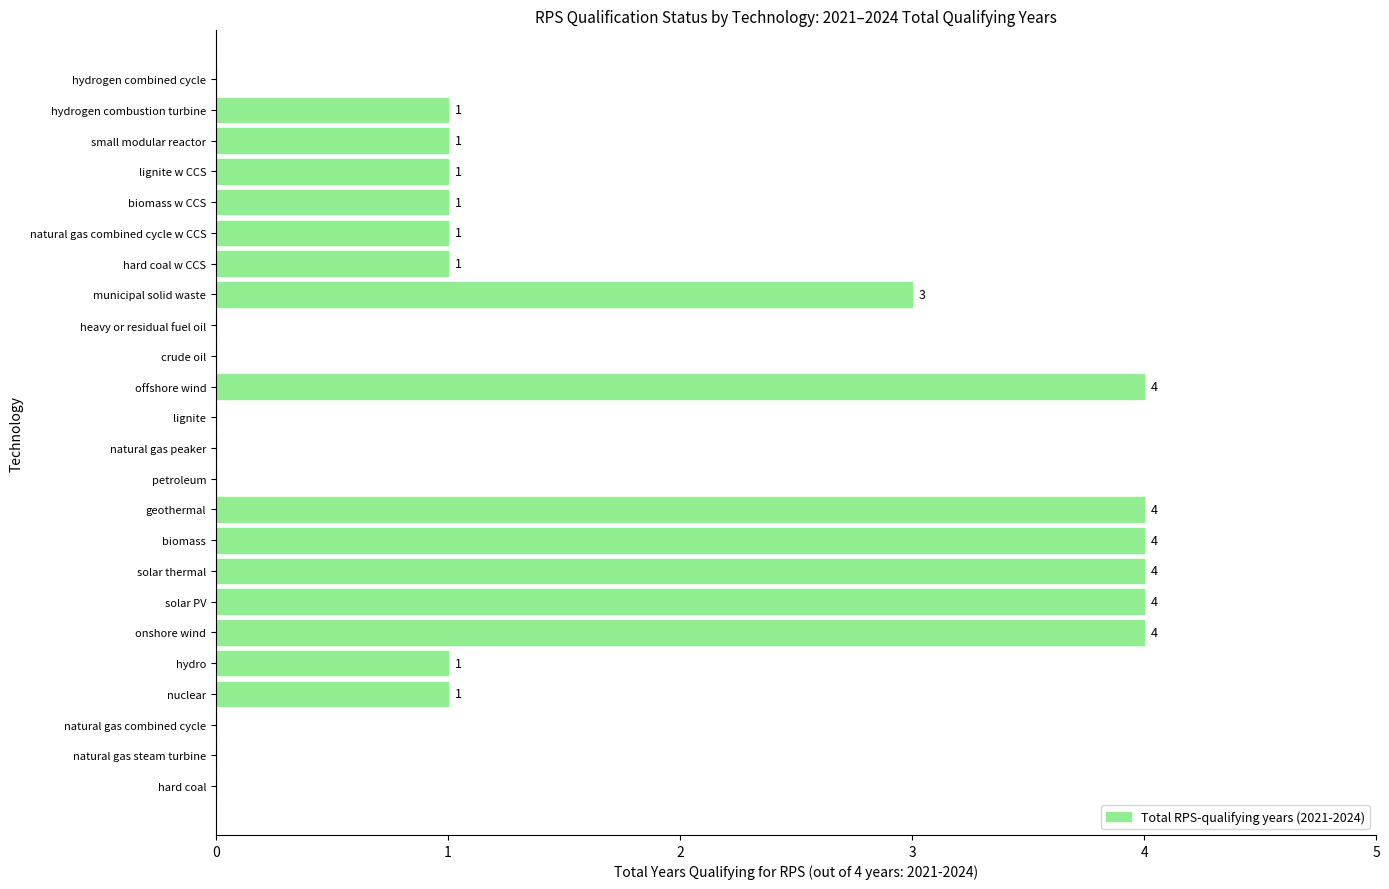

What is the sum of all values?

35